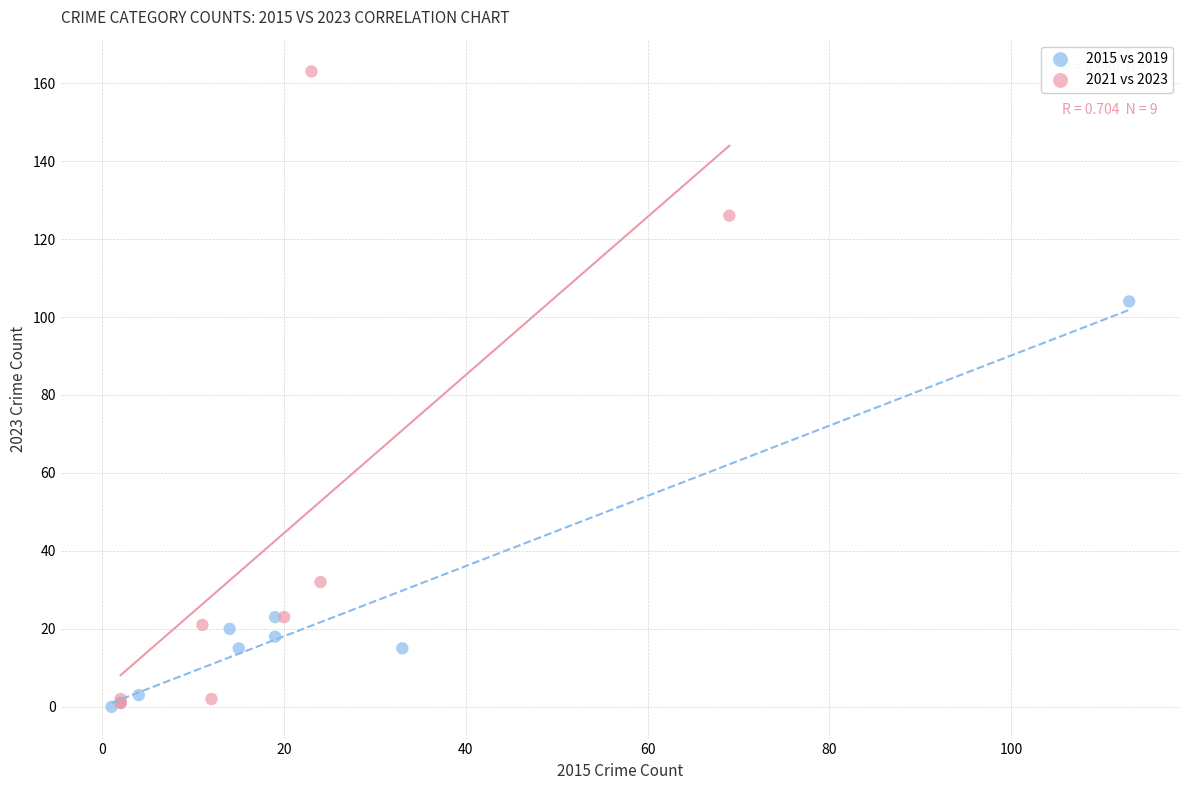

Which series has the widest spread of Y values?

2021 vs 2023